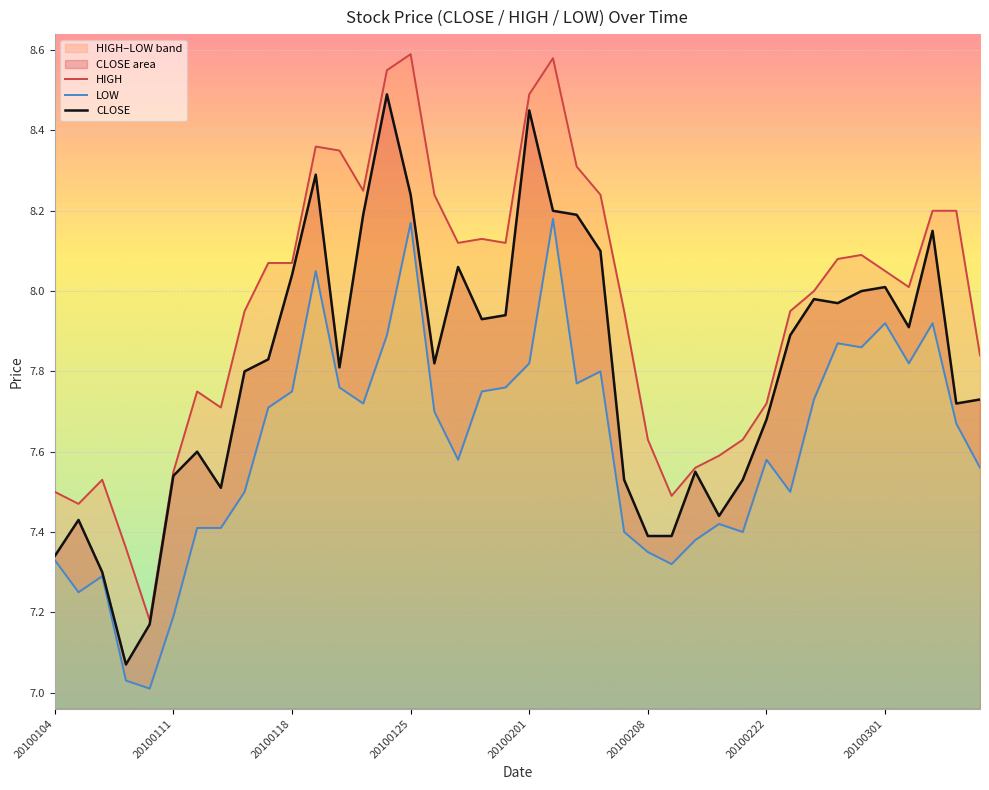

What position from the left is 34?

35